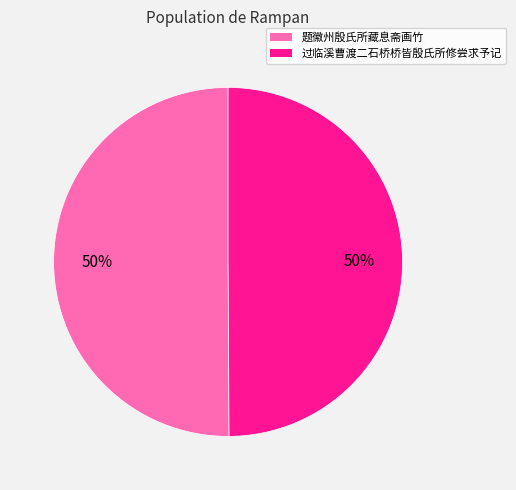

To the nearest percent, what is the average slice percentage?

50%